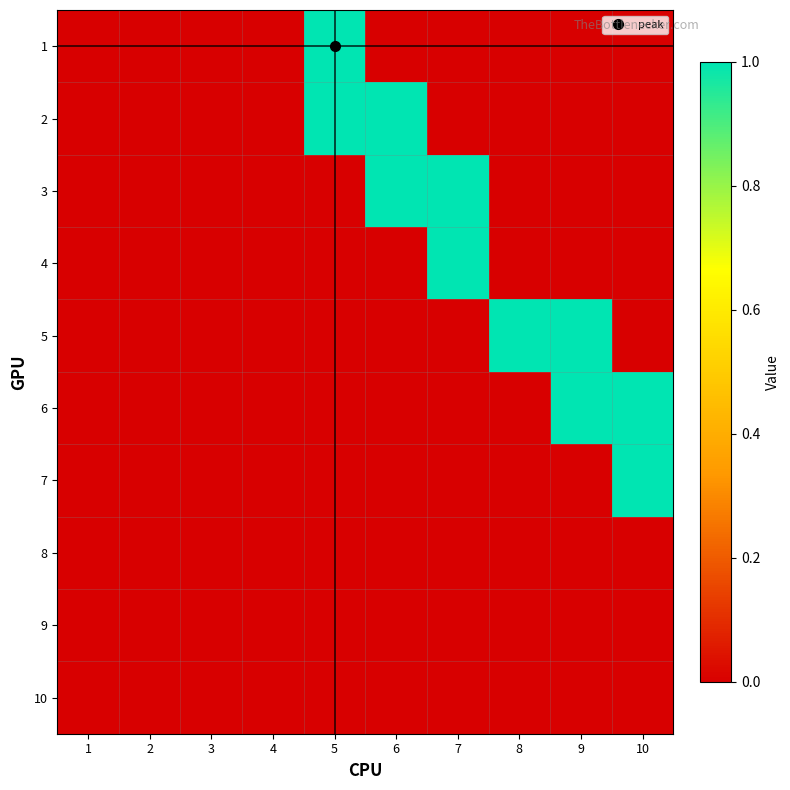

Rank the series by their maximum value, from highest to lowest.

1, 2, 3, 4, 5, 6, 7, 8, 9, 10